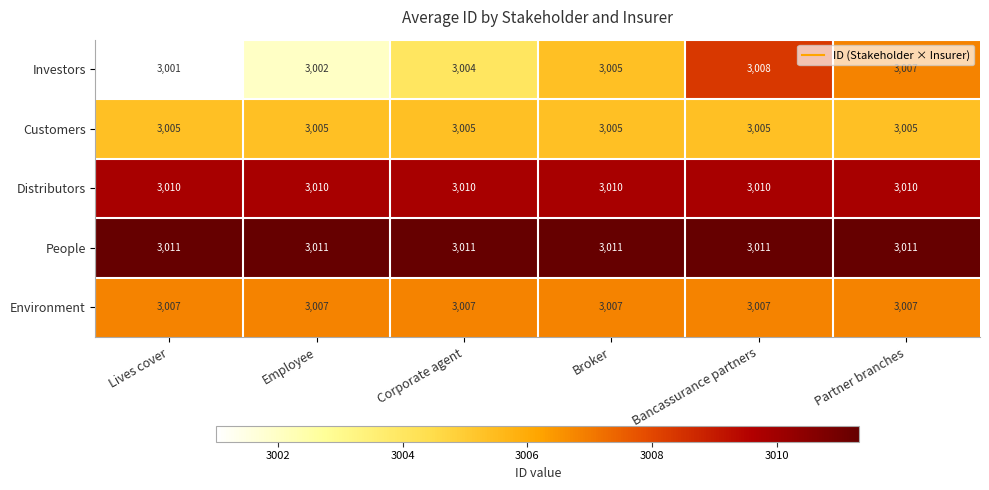

The value of Investors at Lives cover is 4579. True or false?

False